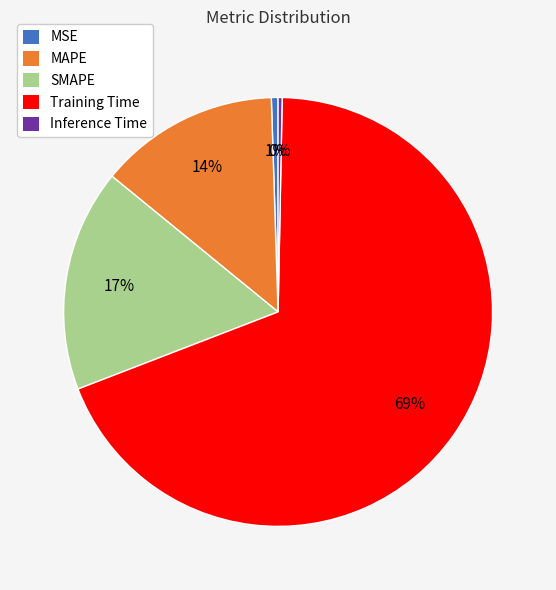

True or false: Training Time accounts for 77% of the total.

False